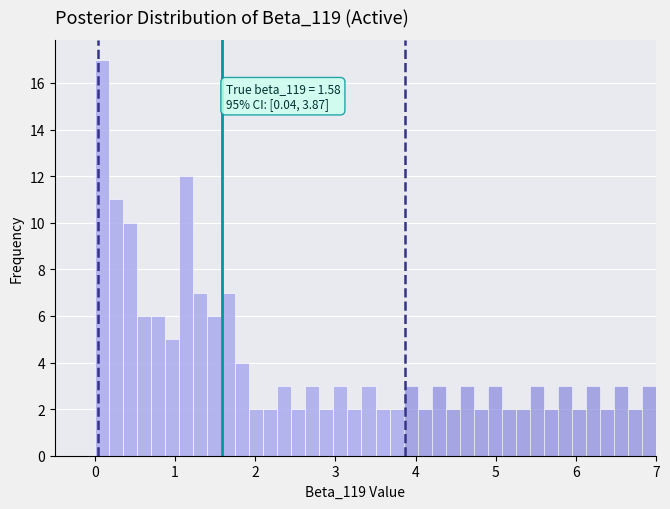

Around what value on the x-axis is the tallest bar? Give the approximate position of its centre, as read against the axis.

0.1